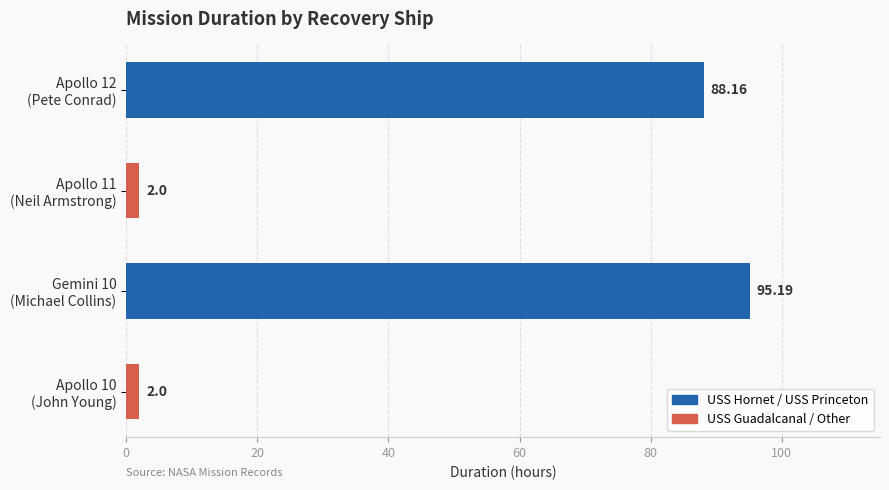

What is the difference between the second highest and second lowest values?

86.2